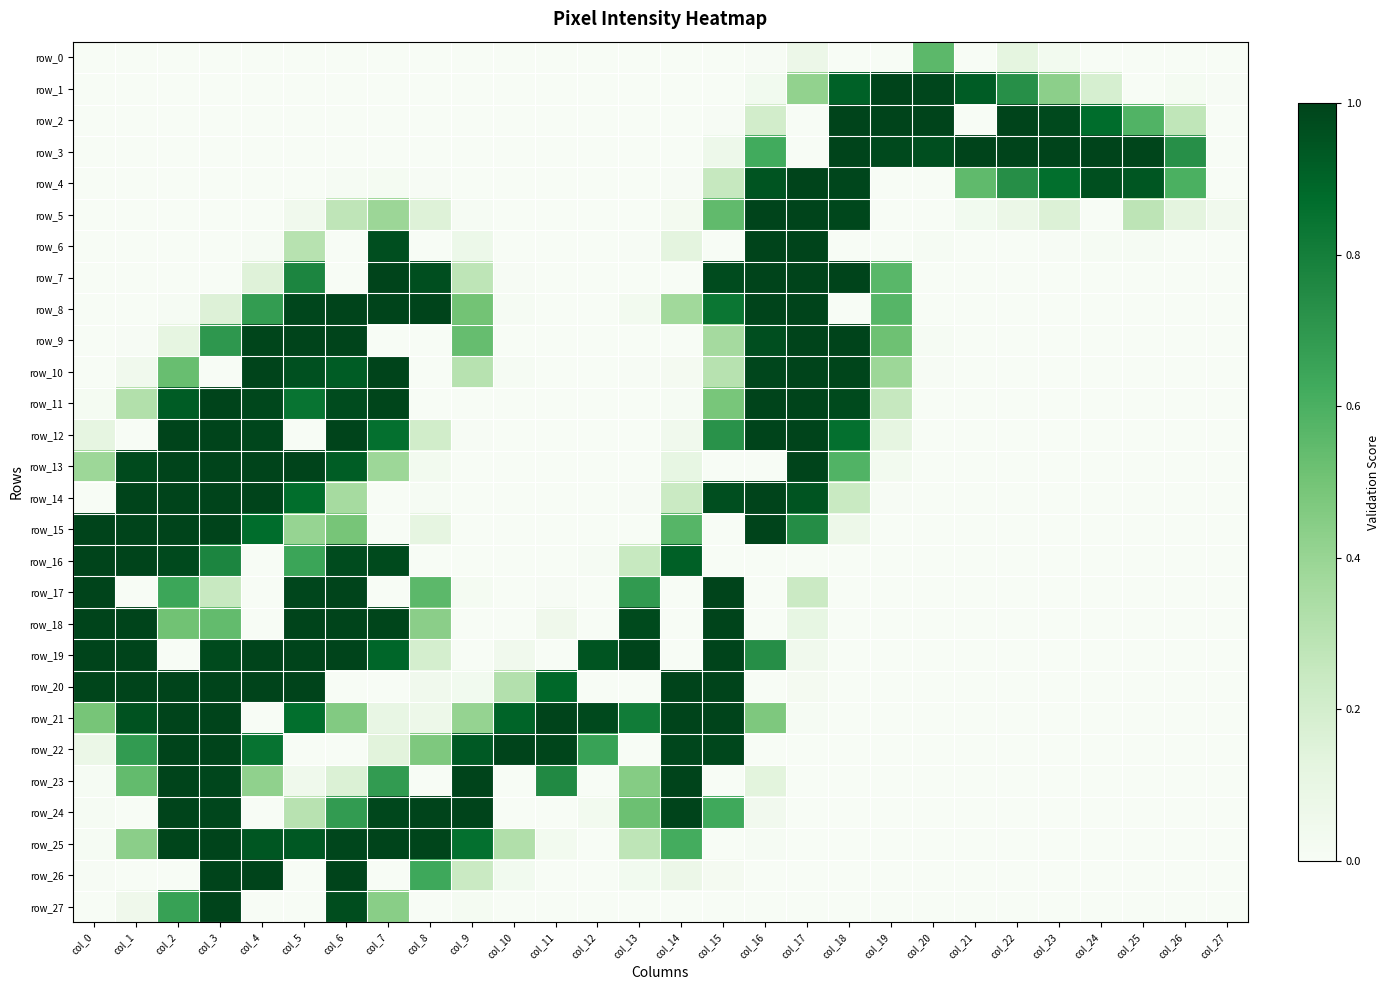

Reading left to right, what are all the values shown in this chart?

row_0: 0.0	0.0	0.0	0.0	0.0	0.0	0.0	0.0	0.0	0.0	0.0	0.0	0.0	0.0	0.0	0.0	0.0	0.1	0.0	0.0	0.6	0.0	0.1	0.0	0.0	0.0	0.0	0.0
row_1: 0.0	0.0	0.0	0.0	0.0	0.0	0.0	0.0	0.0	0.0	0.0	0.0	0.0	0.0	0.0	0.0	0.0	0.4	0.9	1.0	1.0	0.9	0.7	0.4	0.2	0.0	0.0	0.0
row_2: 0.0	0.0	0.0	0.0	0.0	0.0	0.0	0.0	0.0	0.0	0.0	0.0	0.0	0.0	0.0	0.0	0.2	0.0	1.0	1.0	1.0	0.0	1.0	1.0	0.9	0.6	0.3	0.0
row_3: 0.0	0.0	0.0	0.0	0.0	0.0	0.0	0.0	0.0	0.0	0.0	0.0	0.0	0.0	0.0	0.1	0.6	0.0	1.0	1.0	1.0	1.0	1.0	1.0	1.0	1.0	0.7	0.0
row_4: 0.0	0.0	0.0	0.0	0.0	0.0	0.0	0.0	0.0	0.0	0.0	0.0	0.0	0.0	0.0	0.3	0.9	1.0	1.0	0.0	0.0	0.5	0.7	0.9	1.0	0.9	0.6	0.0
row_5: 0.0	0.0	0.0	0.0	0.0	0.0	0.3	0.4	0.2	0.0	0.0	0.0	0.0	0.0	0.0	0.5	1.0	1.0	1.0	0.0	0.0	0.0	0.1	0.2	0.0	0.3	0.1	0.0
row_6: 0.0	0.0	0.0	0.0	0.0	0.3	0.0	1.0	0.0	0.1	0.0	0.0	0.0	0.0	0.1	0.0	1.0	1.0	0.0	0.0	0.0	0.0	0.0	0.0	0.0	0.0	0.0	0.0
row_7: 0.0	0.0	0.0	0.0	0.1	0.8	0.0	1.0	1.0	0.3	0.0	0.0	0.0	0.0	0.0	1.0	1.0	1.0	1.0	0.6	0.0	0.0	0.0	0.0	0.0	0.0	0.0	0.0
row_8: 0.0	0.0	0.0	0.2	0.7	1.0	1.0	1.0	1.0	0.5	0.0	0.0	0.0	0.0	0.4	0.8	1.0	1.0	0.0	0.6	0.0	0.0	0.0	0.0	0.0	0.0	0.0	0.0
row_9: 0.0	0.0	0.1	0.7	1.0	1.0	1.0	0.0	0.0	0.5	0.0	0.0	0.0	0.0	0.0	0.4	1.0	1.0	1.0	0.5	0.0	0.0	0.0	0.0	0.0	0.0	0.0	0.0
row_10: 0.0	0.0	0.5	0.0	1.0	1.0	0.9	1.0	0.0	0.3	0.0	0.0	0.0	0.0	0.0	0.3	1.0	1.0	1.0	0.4	0.0	0.0	0.0	0.0	0.0	0.0	0.0	0.0
row_11: 0.0	0.3	0.9	1.0	1.0	0.8	1.0	1.0	0.0	0.0	0.0	0.0	0.0	0.0	0.0	0.5	1.0	1.0	1.0	0.3	0.0	0.0	0.0	0.0	0.0	0.0	0.0	0.0
row_12: 0.1	0.0	1.0	1.0	1.0	0.0	1.0	0.9	0.2	0.0	0.0	0.0	0.0	0.0	0.0	0.7	1.0	1.0	0.9	0.1	0.0	0.0	0.0	0.0	0.0	0.0	0.0	0.0
row_13: 0.4	1.0	1.0	1.0	1.0	1.0	0.9	0.4	0.0	0.0	0.0	0.0	0.0	0.0	0.1	0.0	0.0	1.0	0.6	0.0	0.0	0.0	0.0	0.0	0.0	0.0	0.0	0.0
row_14: 0.0	1.0	1.0	1.0	1.0	0.9	0.4	0.0	0.0	0.0	0.0	0.0	0.0	0.0	0.2	1.0	1.0	0.9	0.2	0.0	0.0	0.0	0.0	0.0	0.0	0.0	0.0	0.0
row_15: 1.0	1.0	1.0	1.0	0.9	0.4	0.5	0.0	0.1	0.0	0.0	0.0	0.0	0.0	0.6	0.0	1.0	0.7	0.1	0.0	0.0	0.0	0.0	0.0	0.0	0.0	0.0	0.0
row_16: 1.0	1.0	1.0	0.8	0.0	0.6	1.0	1.0	0.0	0.0	0.0	0.0	0.0	0.2	0.9	0.0	0.0	0.0	0.0	0.0	0.0	0.0	0.0	0.0	0.0	0.0	0.0	0.0
row_17: 1.0	0.0	0.6	0.2	0.0	1.0	1.0	0.0	0.6	0.0	0.0	0.0	0.0	0.7	0.0	1.0	0.0	0.2	0.0	0.0	0.0	0.0	0.0	0.0	0.0	0.0	0.0	0.0
row_18: 1.0	1.0	0.5	0.5	0.0	1.0	1.0	1.0	0.4	0.0	0.0	0.1	0.0	1.0	0.0	1.0	0.0	0.1	0.0	0.0	0.0	0.0	0.0	0.0	0.0	0.0	0.0	0.0
row_19: 1.0	1.0	0.0	1.0	1.0	1.0	1.0	0.9	0.2	0.0	0.0	0.0	0.9	1.0	0.0	1.0	0.7	0.0	0.0	0.0	0.0	0.0	0.0	0.0	0.0	0.0	0.0	0.0
row_20: 1.0	1.0	1.0	1.0	1.0	1.0	0.0	0.0	0.0	0.0	0.3	0.9	0.0	0.0	1.0	1.0	0.0	0.0	0.0	0.0	0.0	0.0	0.0	0.0	0.0	0.0	0.0	0.0
row_21: 0.5	1.0	1.0	1.0	0.0	0.9	0.5	0.1	0.1	0.4	0.9	1.0	1.0	0.8	1.0	1.0	0.5	0.0	0.0	0.0	0.0	0.0	0.0	0.0	0.0	0.0	0.0	0.0
row_22: 0.1	0.7	1.0	1.0	0.8	0.0	0.0	0.1	0.5	0.9	1.0	1.0	0.7	0.0	1.0	1.0	0.0	0.0	0.0	0.0	0.0	0.0	0.0	0.0	0.0	0.0	0.0	0.0
row_23: 0.0	0.5	1.0	1.0	0.4	0.1	0.2	0.7	0.0	1.0	0.0	0.8	0.0	0.5	1.0	0.0	0.1	0.0	0.0	0.0	0.0	0.0	0.0	0.0	0.0	0.0	0.0	0.0
row_24: 0.0	0.0	1.0	1.0	0.0	0.3	0.7	1.0	1.0	1.0	0.0	0.0	0.0	0.5	1.0	0.6	0.0	0.0	0.0	0.0	0.0	0.0	0.0	0.0	0.0	0.0	0.0	0.0
row_25: 0.0	0.4	1.0	1.0	0.9	0.9	1.0	1.0	1.0	0.9	0.3	0.0	0.0	0.3	0.6	0.0	0.0	0.0	0.0	0.0	0.0	0.0	0.0	0.0	0.0	0.0	0.0	0.0
row_26: 0.0	0.0	0.0	1.0	1.0	0.0	1.0	0.0	0.6	0.2	0.0	0.0	0.0	0.0	0.1	0.0	0.0	0.0	0.0	0.0	0.0	0.0	0.0	0.0	0.0	0.0	0.0	0.0
row_27: 0.0	0.1	0.7	1.0	0.0	0.0	1.0	0.4	0.0	0.0	0.0	0.0	0.0	0.0	0.0	0.0	0.0	0.0	0.0	0.0	0.0	0.0	0.0	0.0	0.0	0.0	0.0	0.0